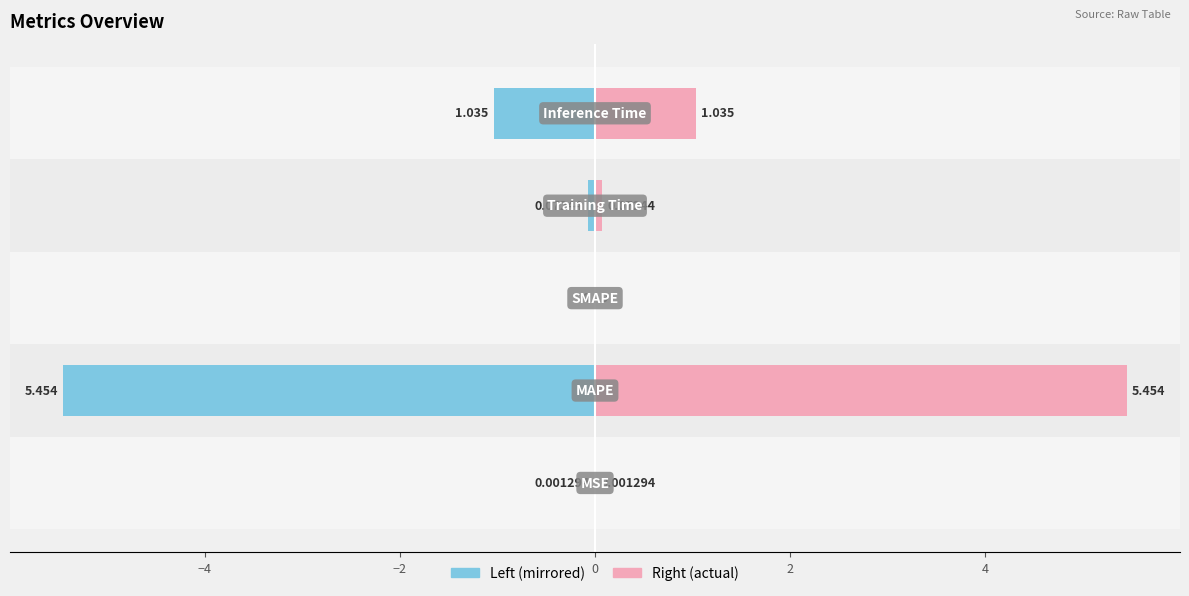

Reading left to right, what are all the values shown in this chart?

col_1 (left): −6=-0.0	−4=-5.5	−2=0.0	0=-0.1	2=-1.0
col_1 (right): −6=0.0	−4=5.5	−2=0.0	0=0.1	2=1.0